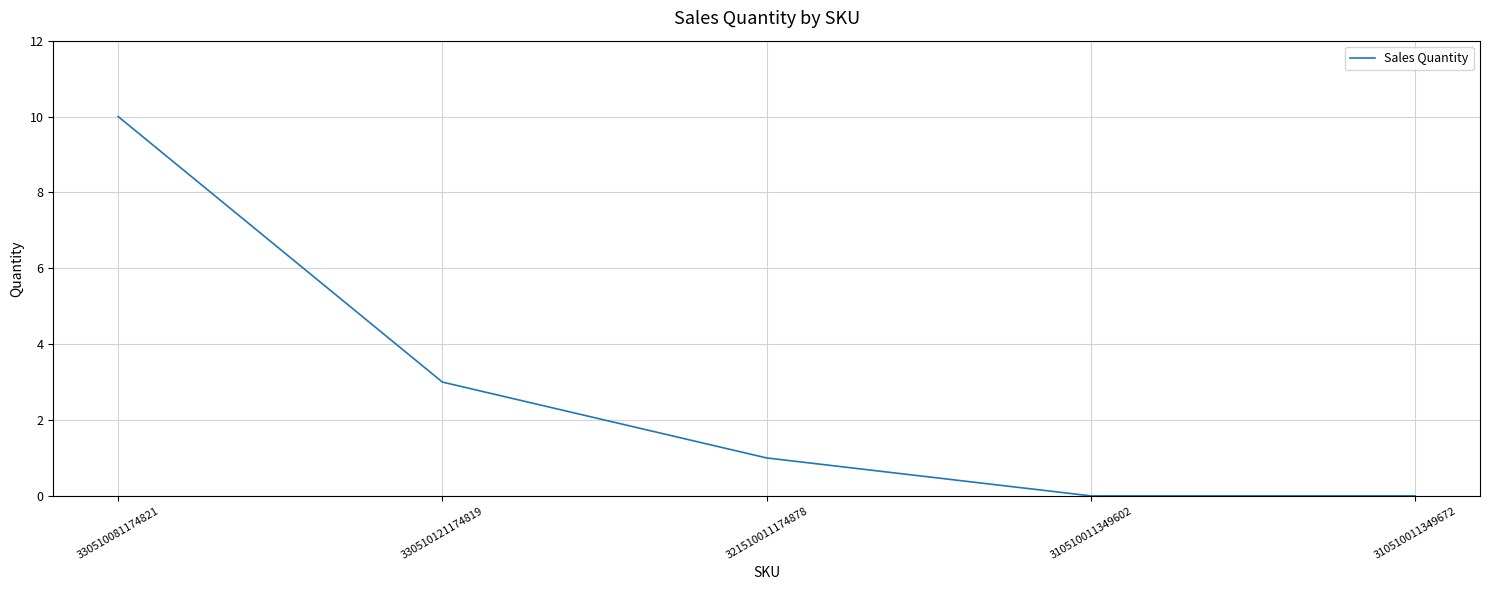

What position from the right is 321510011174878?

3